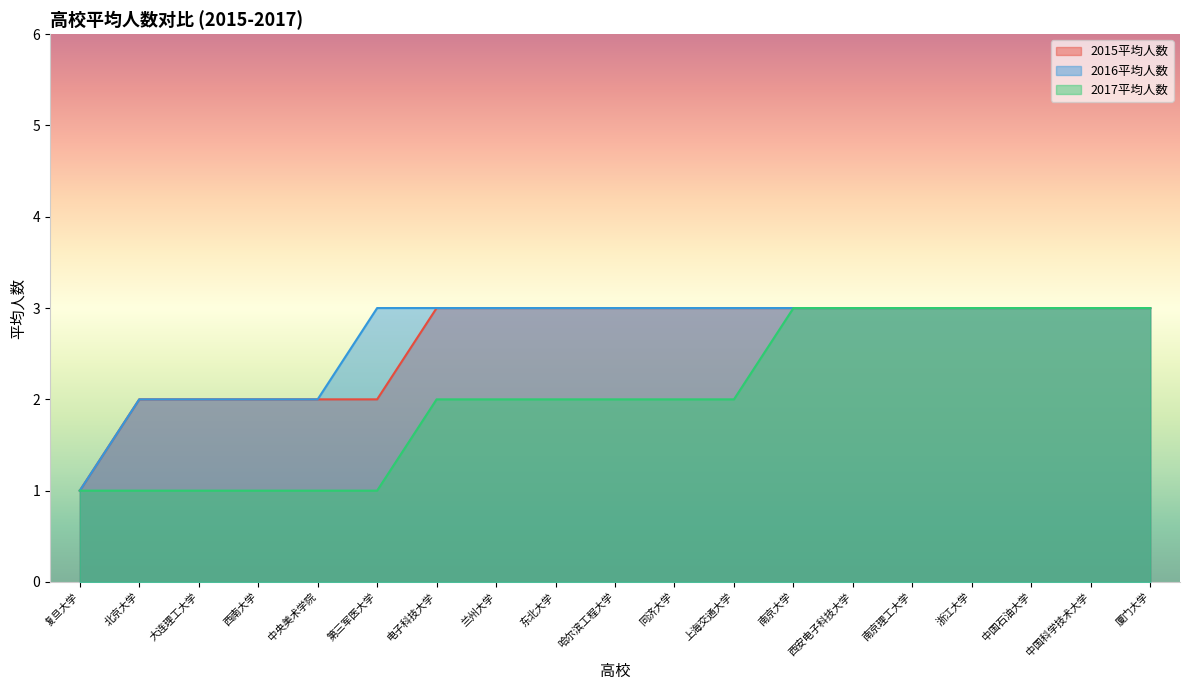

What is the maximum value for 2015平均人数?

3